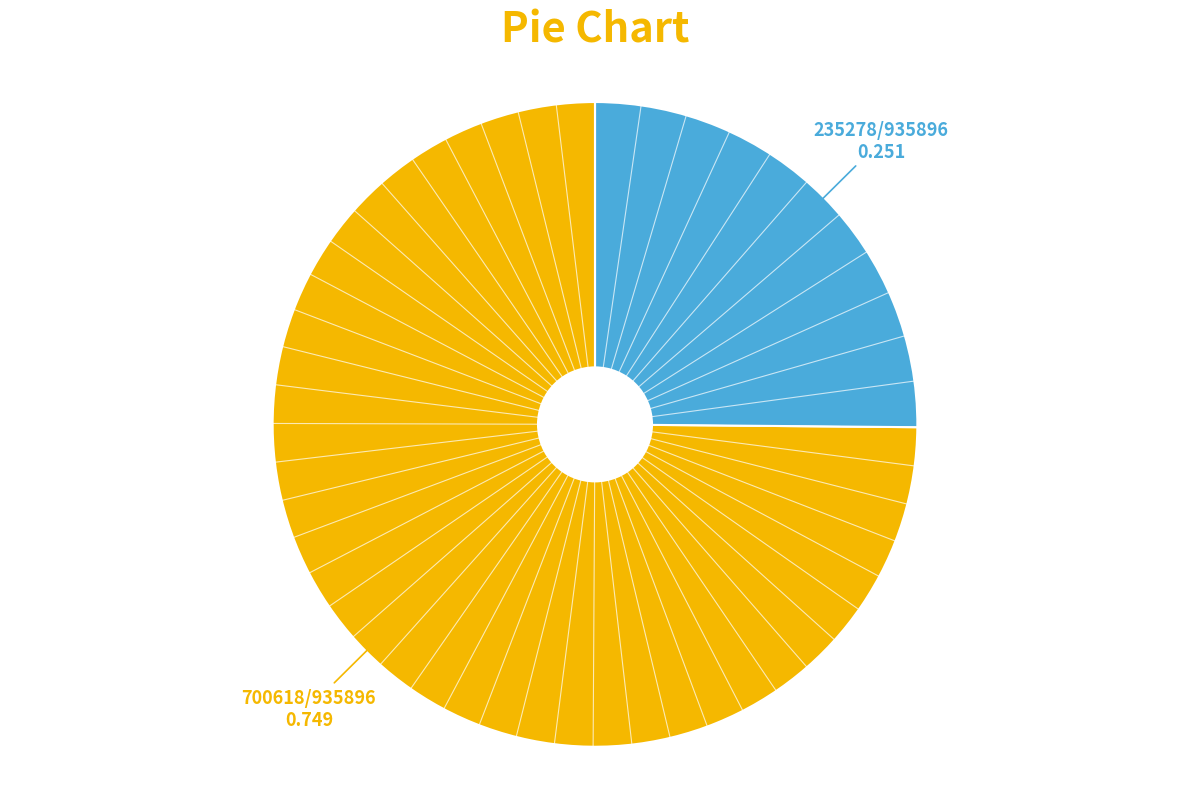

Does any single category account for the majority?

Yes